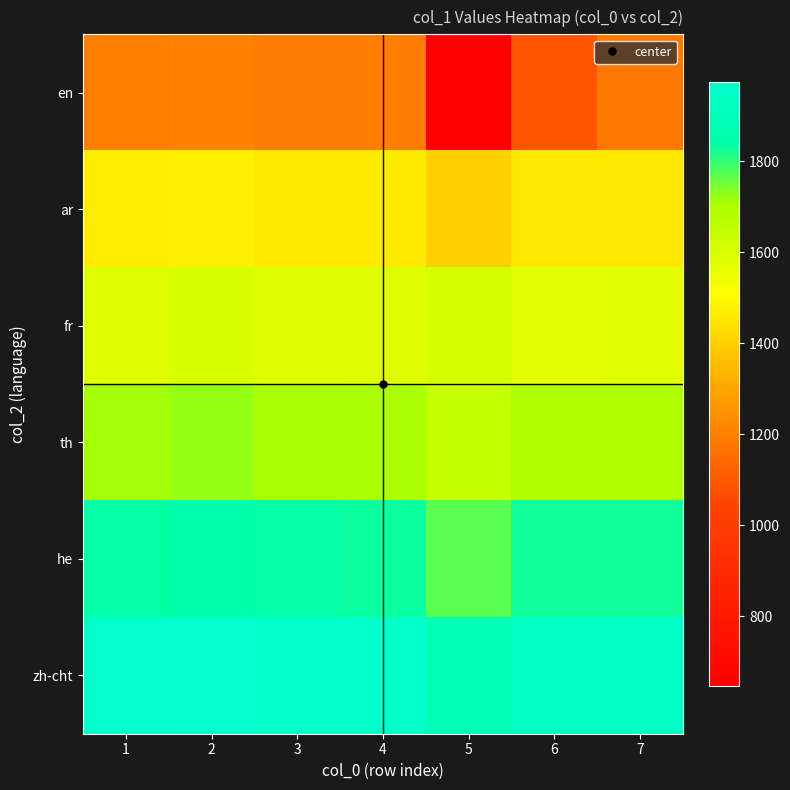

Reading left to right, list all the values displayed in this chart.

en: 1=1199	2=1210	3=1195	4=1194	5=647	6=1090	7=1182
ar: 1=1467	2=1476	3=1464	4=1463	5=1400	6=1451	7=1453
fr: 1=1589	2=1598	3=1586	4=1585	5=1605	6=1573	7=1575
th: 1=1712	2=1721	3=1709	4=1708	5=1639	6=1696	7=1698
he: 1=1838	2=1847	3=1835	4=1834	5=1768	6=1827	7=1827
zh-cht: 1=1965	2=1974	3=1961	4=1960	5=1889	6=1948	7=1948